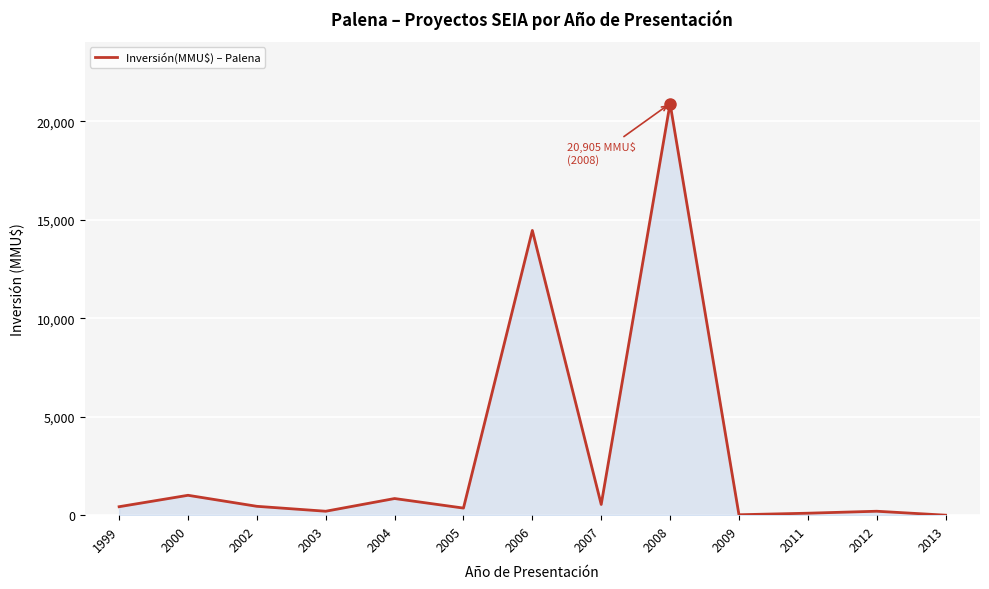

Is it true that the value at 2008 is 20905?

True